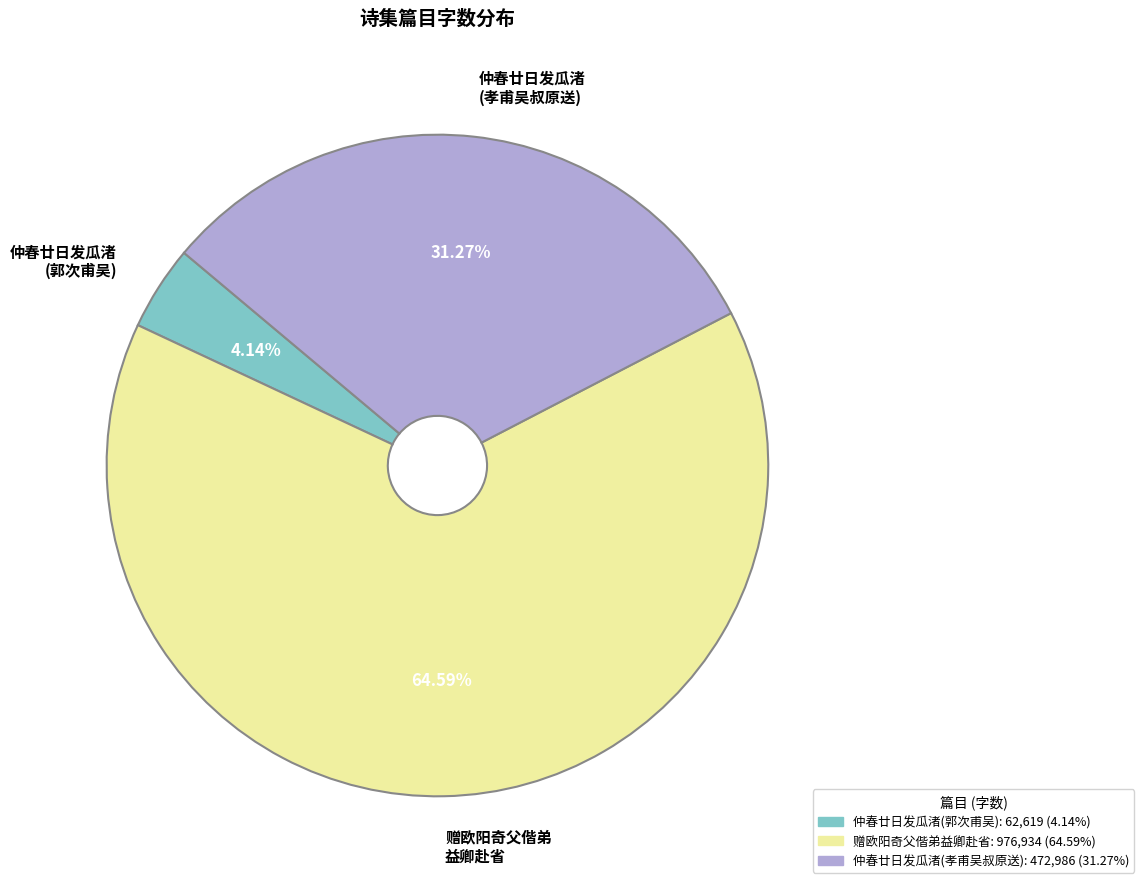

Is there any slice that represents more than half of the pie?

Yes